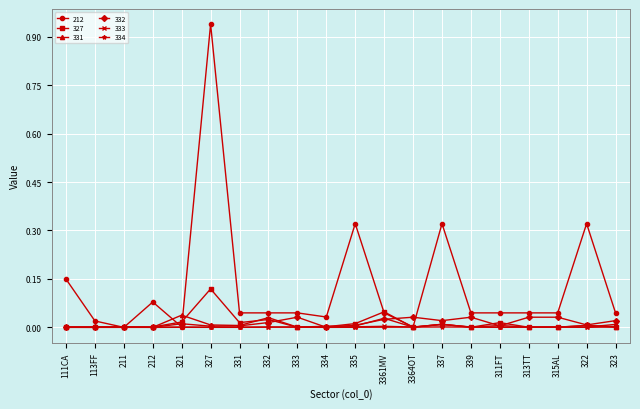

Which series has the largest total across all categories?

212